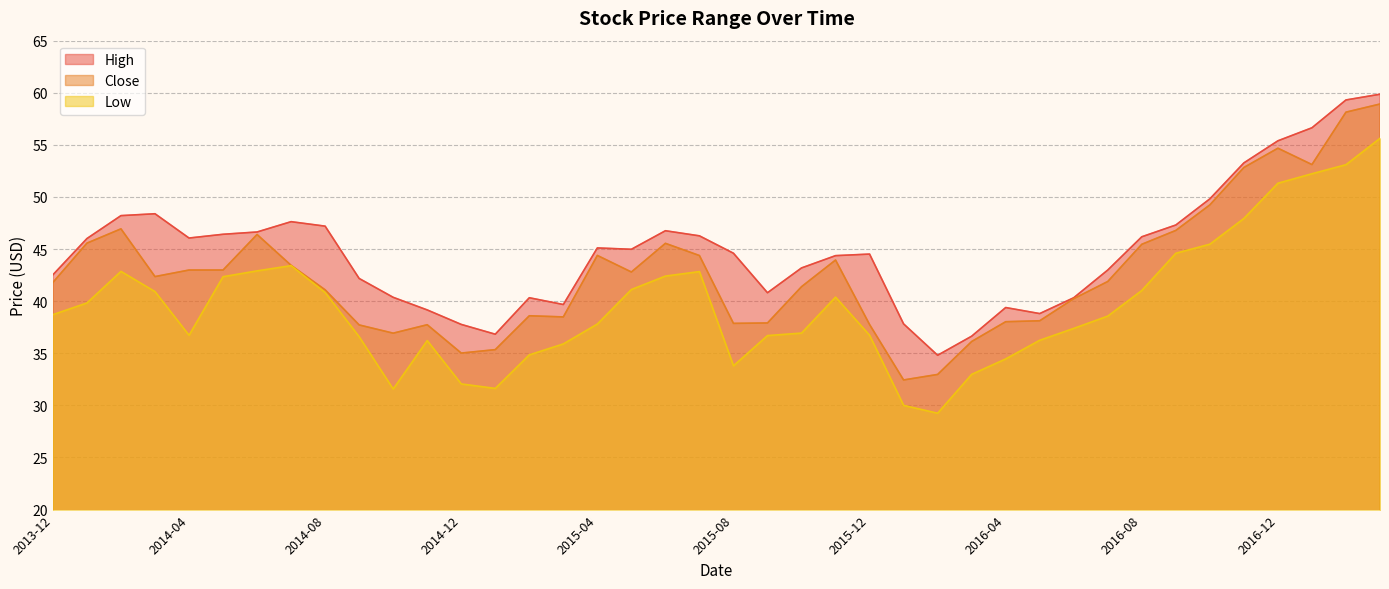

Reading left to right, list all the values displayed in this chart.

High: 2013-12=42.5	2014-01=46.0	2014-02=48.2	2014-03=48.4	2014-04=46.1	2014-05=46.4	2014-06=46.6	2014-07=47.6	2014-08=47.2	2014-09=42.2	2014-10=40.4	2014-11=39.2	2014-12=37.8	2015-01=36.8	2015-02=40.3	2015-03=39.7	2015-04=45.1	2015-05=45.0	2015-06=46.8	2015-07=46.3	2015-08=44.6	2015-09=40.8	2015-10=43.2	2015-11=44.4	2015-12=44.5	2016-01=37.8	2016-02=34.8	2016-03=36.6	2016-04=39.4	2016-05=38.8	2016-06=40.3	2016-07=43.0	2016-08=46.2	2016-09=47.3	2016-10=49.8	2016-11=53.3	2016-12=55.4	2017-01=56.6	2017-02=59.3	2017-03=59.9
Close: 2013-12=41.8	2014-01=45.6	2014-02=46.9	2014-03=42.4	2014-04=43.0	2014-05=43.0	2014-06=46.4	2014-07=43.4	2014-08=41.1	2014-09=37.7	2014-10=36.9	2014-11=37.7	2014-12=35.0	2015-01=35.3	2015-02=38.6	2015-03=38.5	2015-04=44.4	2015-05=42.8	2015-06=45.5	2015-07=44.4	2015-08=37.9	2015-09=37.9	2015-10=41.4	2015-11=44.0	2015-12=37.8	2016-01=32.4	2016-02=33.0	2016-03=36.1	2016-04=38.0	2016-05=38.1	2016-06=40.2	2016-07=41.9	2016-08=45.5	2016-09=46.8	2016-10=49.2	2016-11=52.8	2016-12=54.7	2017-01=53.1	2017-02=58.1	2017-03=58.9
Low: 2013-12=38.7	2014-01=39.8	2014-02=42.9	2014-03=40.9	2014-04=36.7	2014-05=42.3	2014-06=42.9	2014-07=43.4	2014-08=40.8	2014-09=36.6	2014-10=31.6	2014-11=36.2	2014-12=32.1	2015-01=31.6	2015-02=34.8	2015-03=35.9	2015-04=37.8	2015-05=41.1	2015-06=42.4	2015-07=42.8	2015-08=33.8	2015-09=36.7	2015-10=36.9	2015-11=40.4	2015-12=36.7	2016-01=30.0	2016-02=29.2	2016-03=33.0	2016-04=34.5	2016-05=36.2	2016-06=37.4	2016-07=38.6	2016-08=41.0	2016-09=44.6	2016-10=45.5	2016-11=47.9	2016-12=51.3	2017-01=52.2	2017-02=53.1	2017-03=55.6